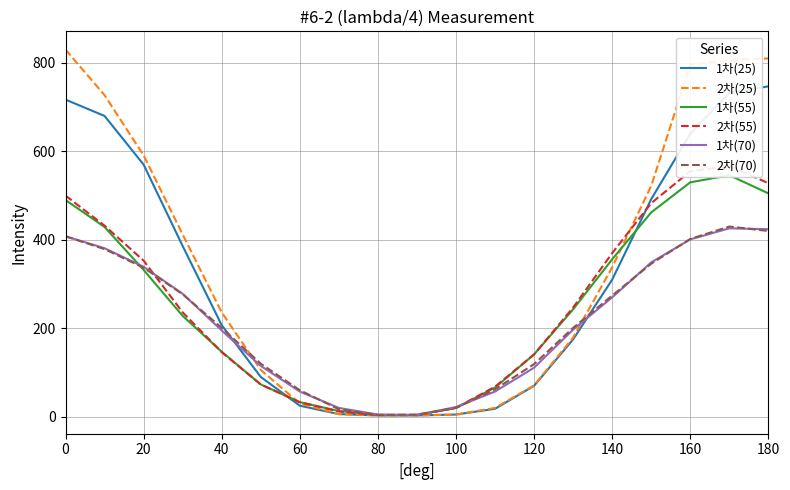

In 2차(70), how many points are lower than both neighbors (excluding endpoints)?

1